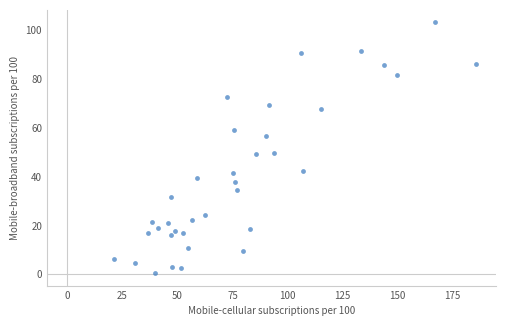

What is the range of Y values (max minus min)?

102.5